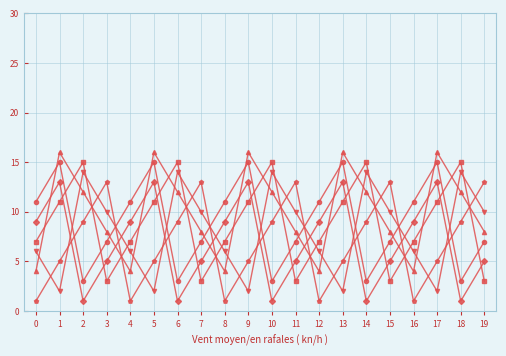

What is the greatest value displayed?

16